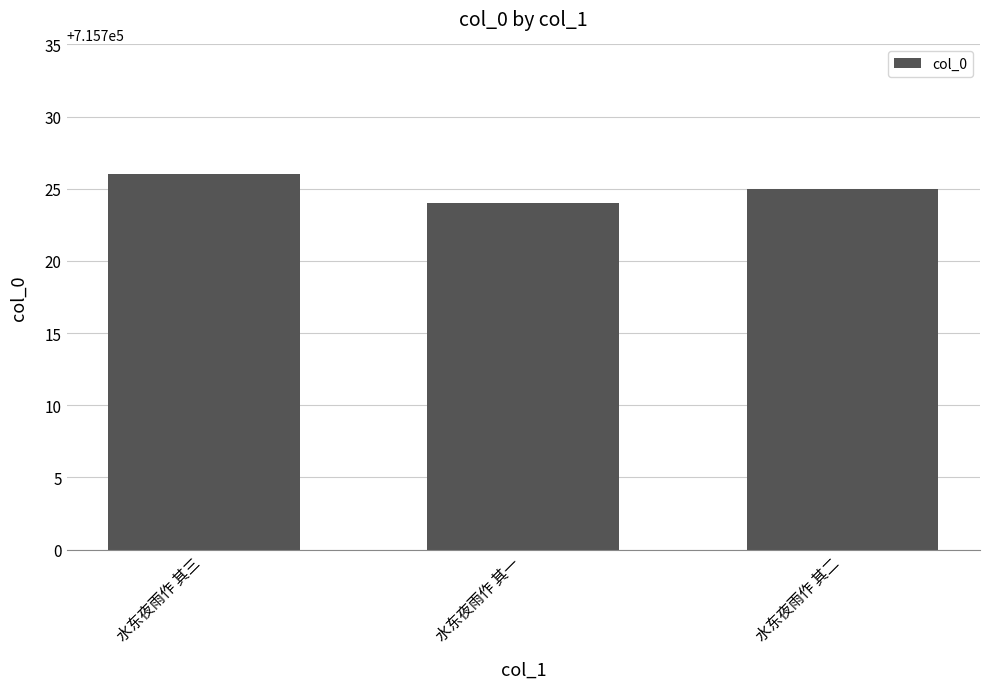

The chart shows a value of 715724 at 水东夜雨作 其一. True or false?

True